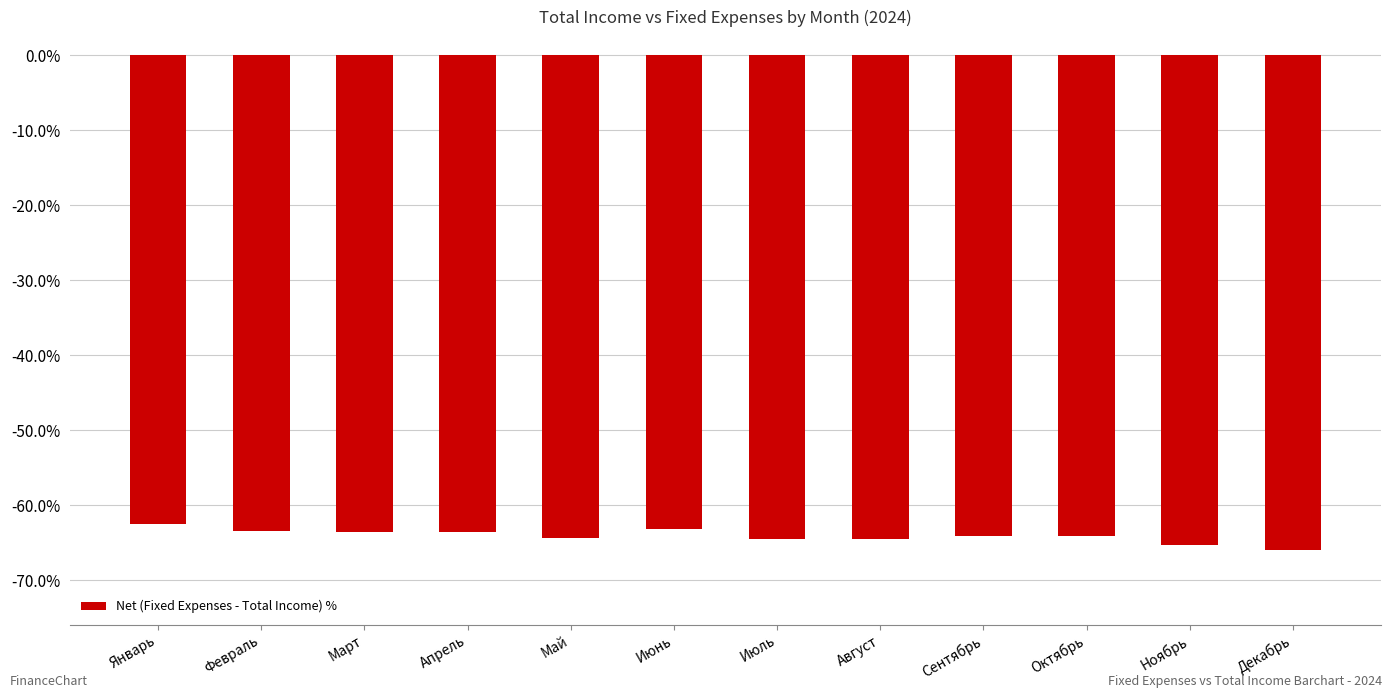

Read the value at Ноябрь.

-65.3